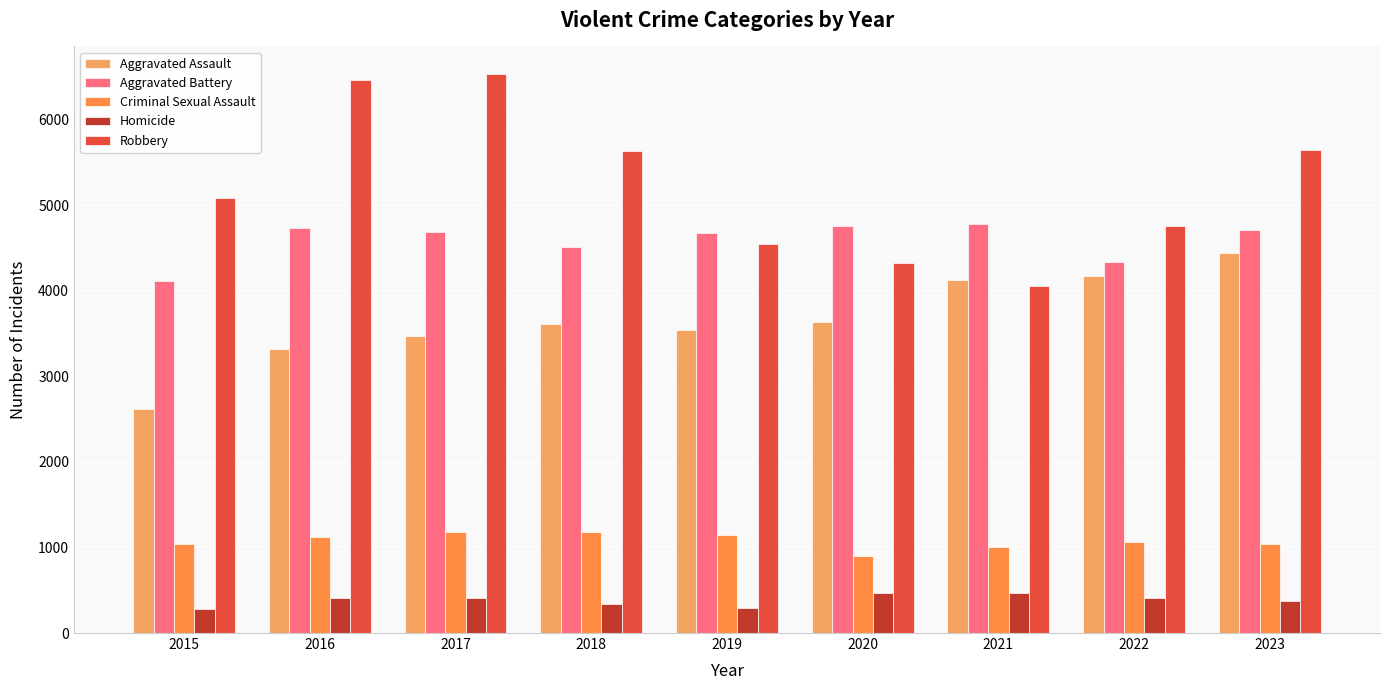

What is the difference between the maximum and minimum values in the Robbery series?

2472